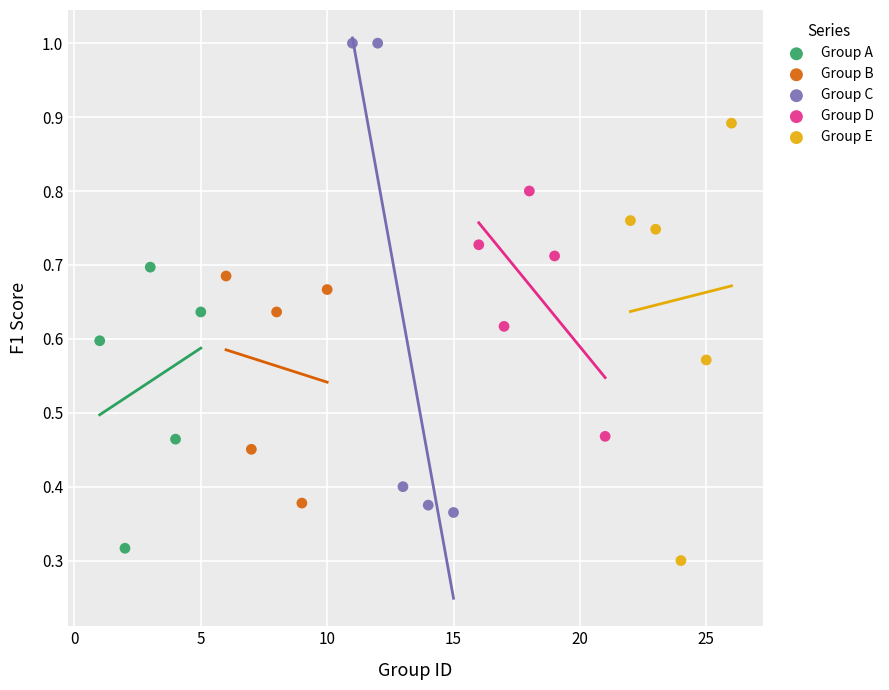

Which series contains the highest Y value?

Group C